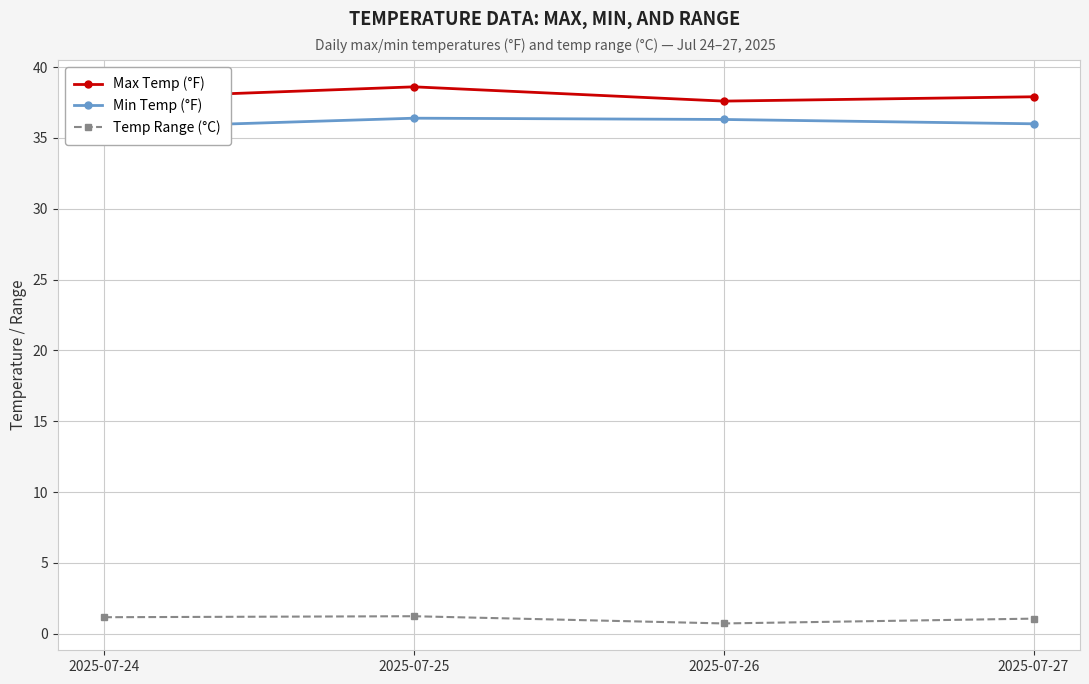

At 2025-07-26, list the series in order from largest to smallest.

Max Temp (°F), Min Temp (°F), Temp Range (°C)